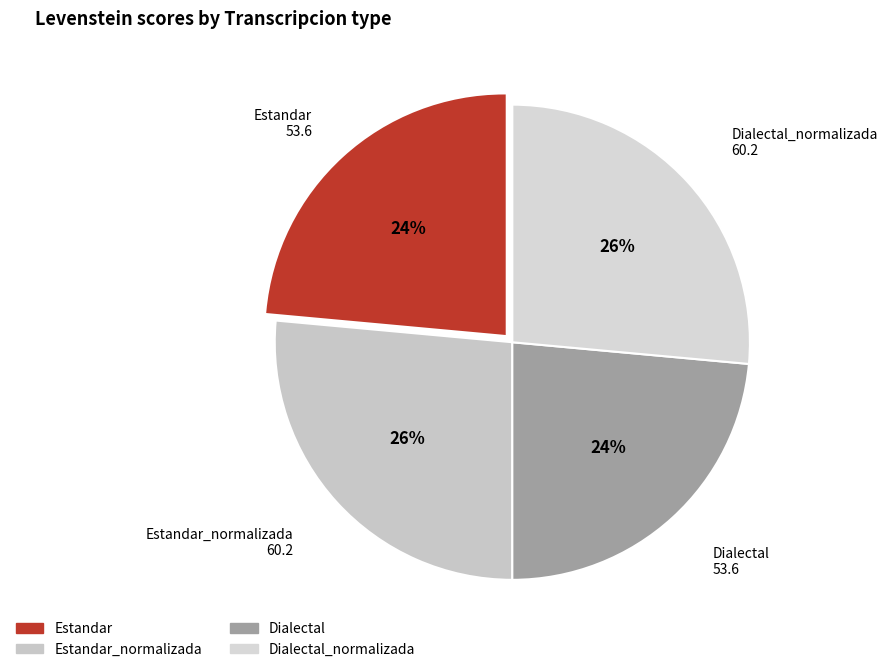

Rank the categories by value from lowest to highest.

Estandar, Dialectal, Estandar_normalizada, Dialectal_normalizada